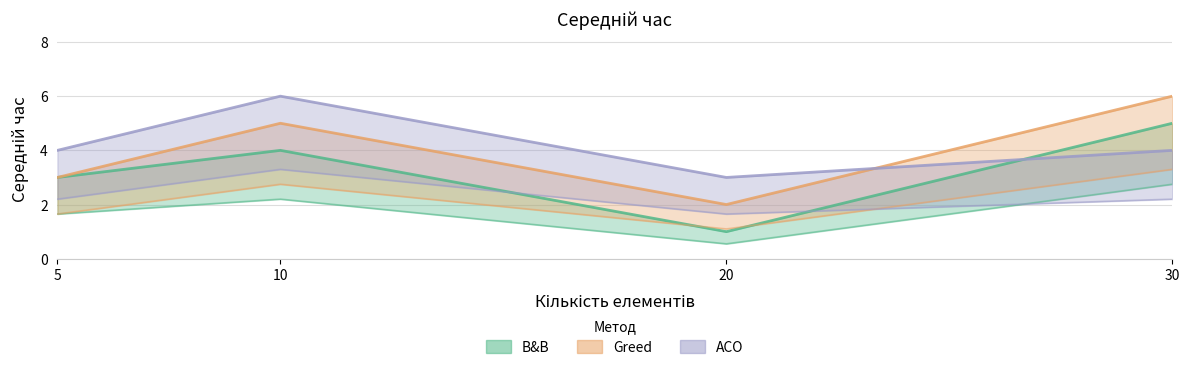

Rank the series by their maximum value, from lowest to highest.

B&B, Greed, ACO